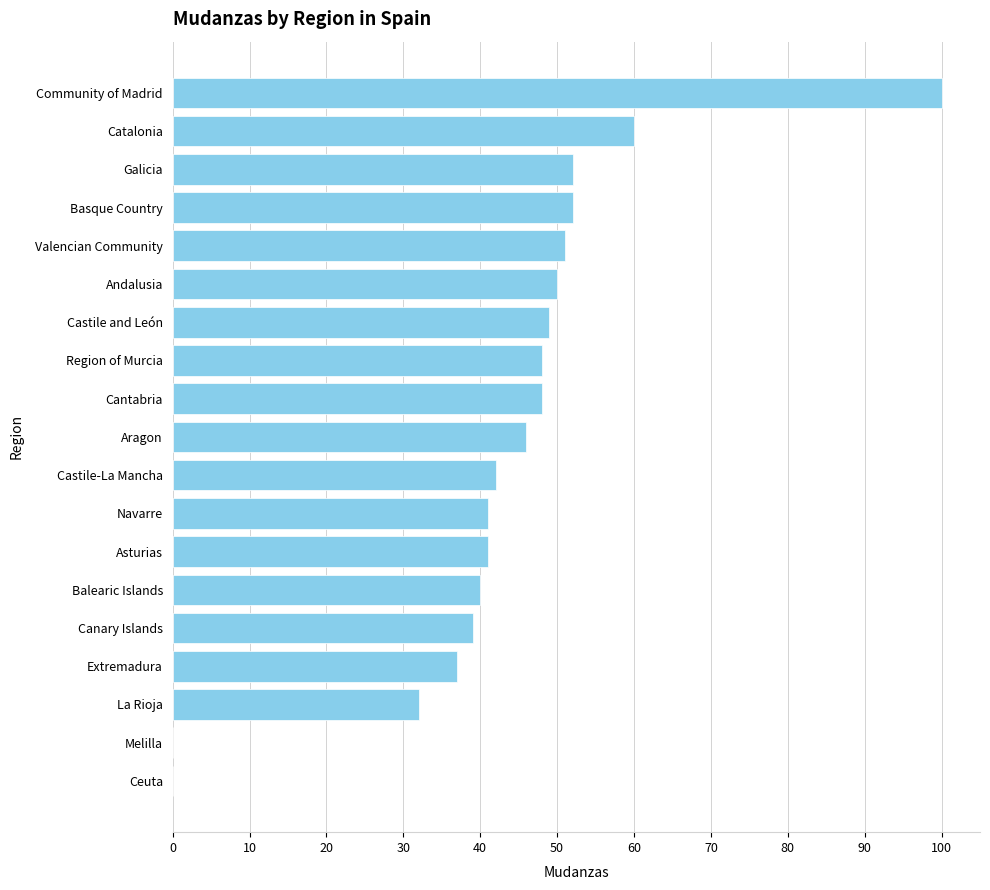

What is the change in value from Aragon to Community of Madrid?

+54